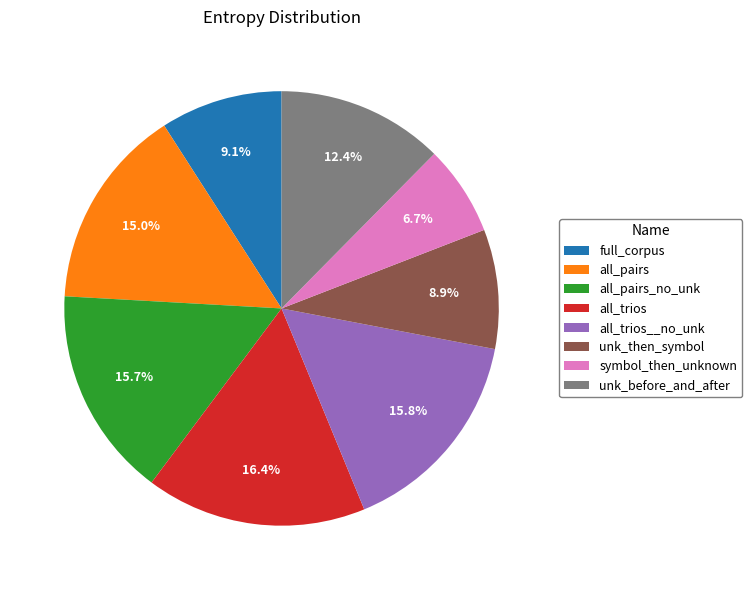

Combined, what portion of the pie is symbol_then_unknown and full_corpus?

15.8%